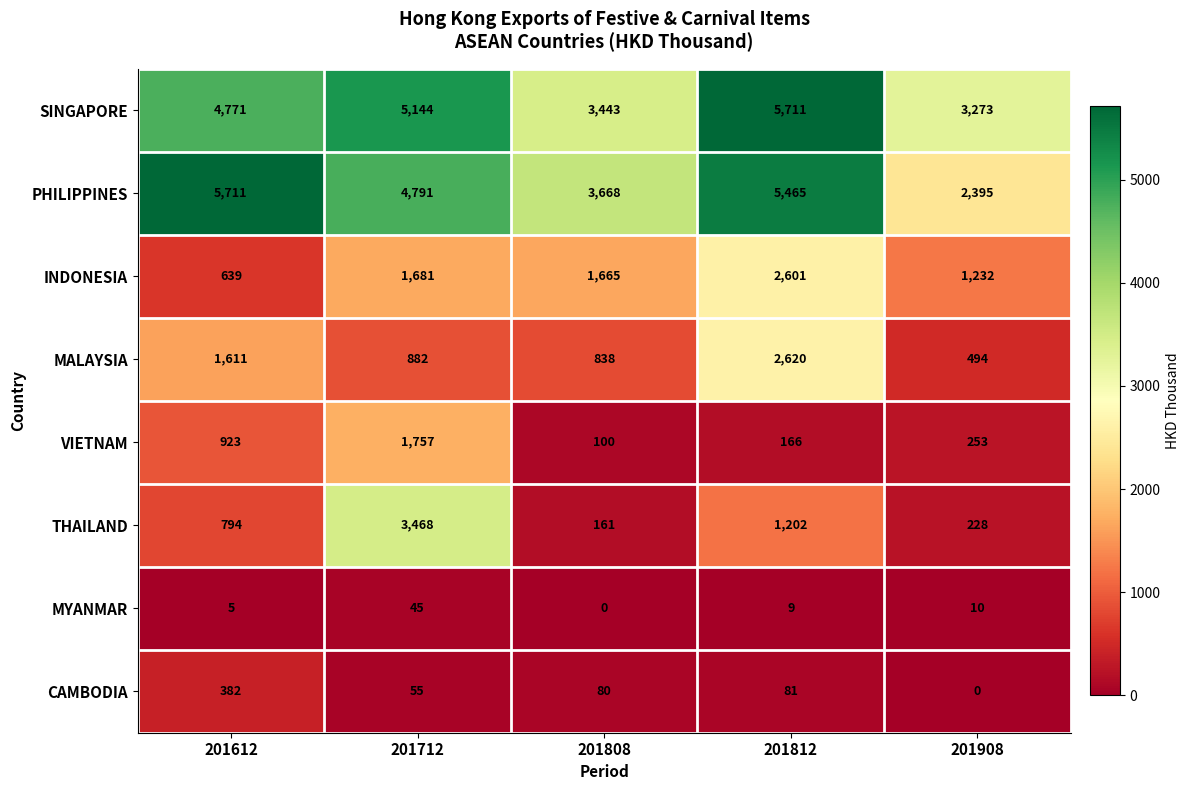

What is the spread (max minus min) of values at 201808?

3668